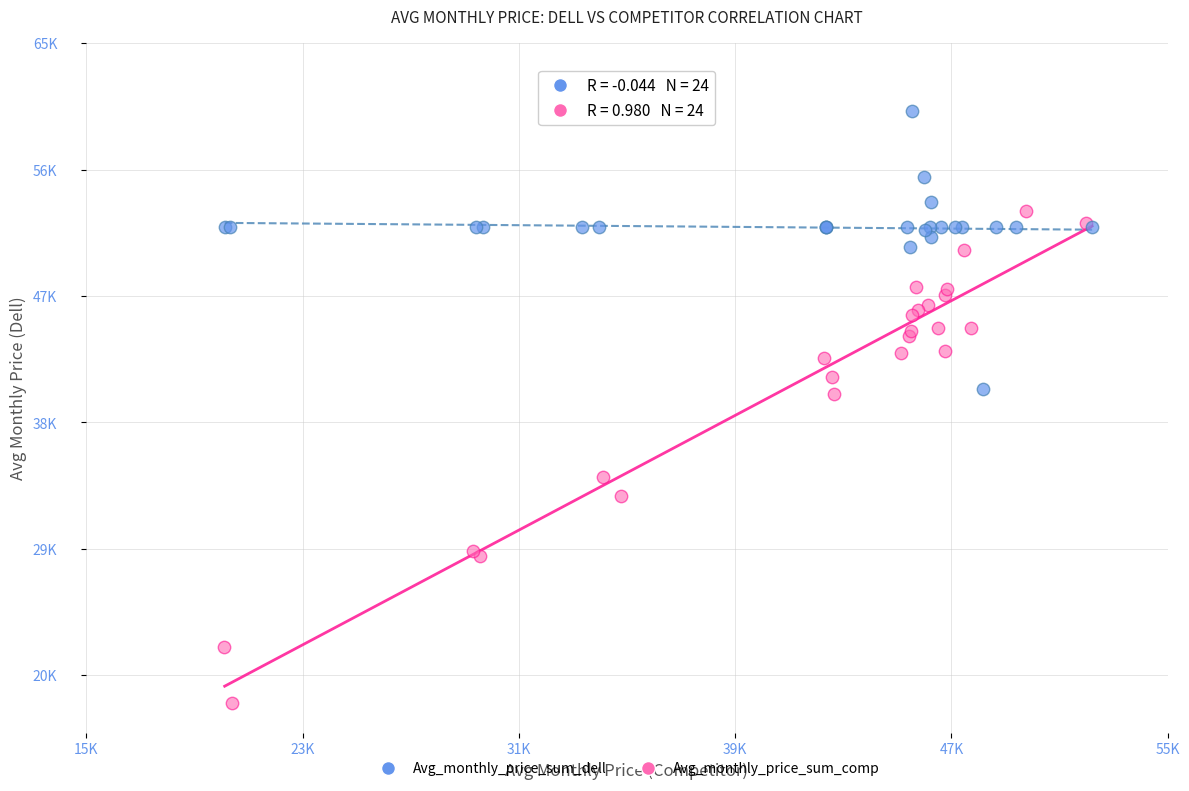

Which series has the largest Y range (max minus min)?

Avg_monthly_price_sum_comp